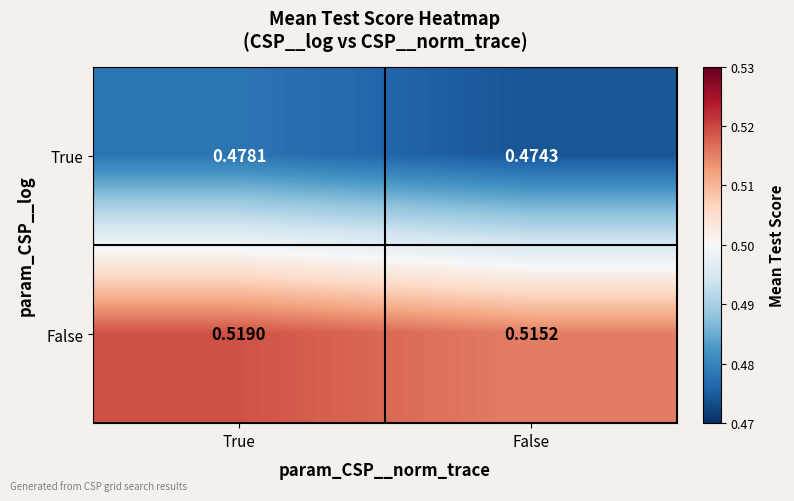

Rank the series at False from lowest to highest value.

True, False